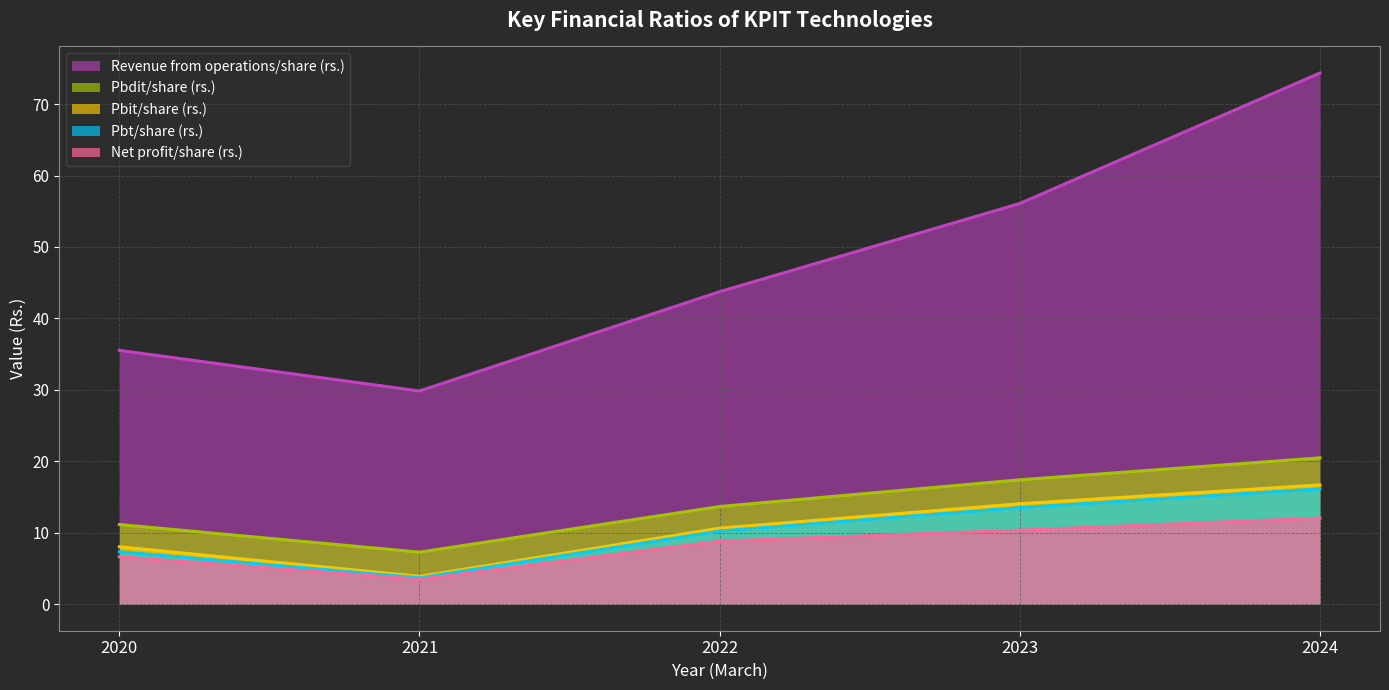

How many series are shown in this chart?

5